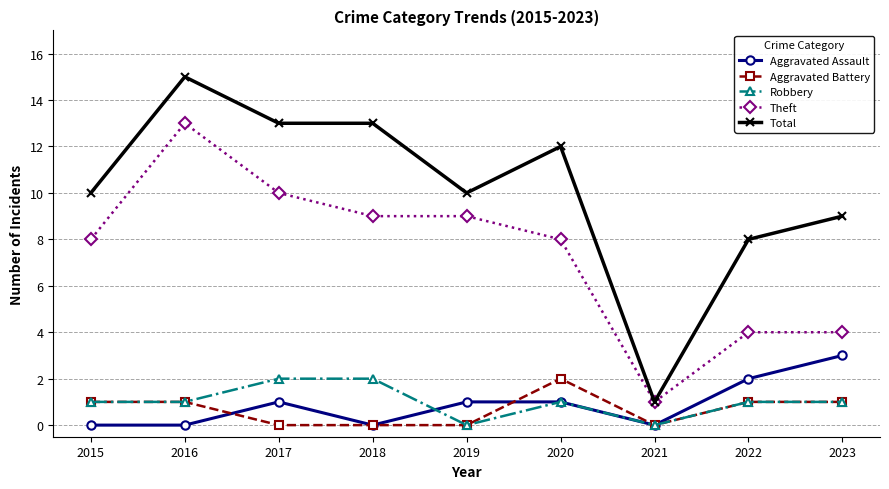

What is the average value of the Total series?

10